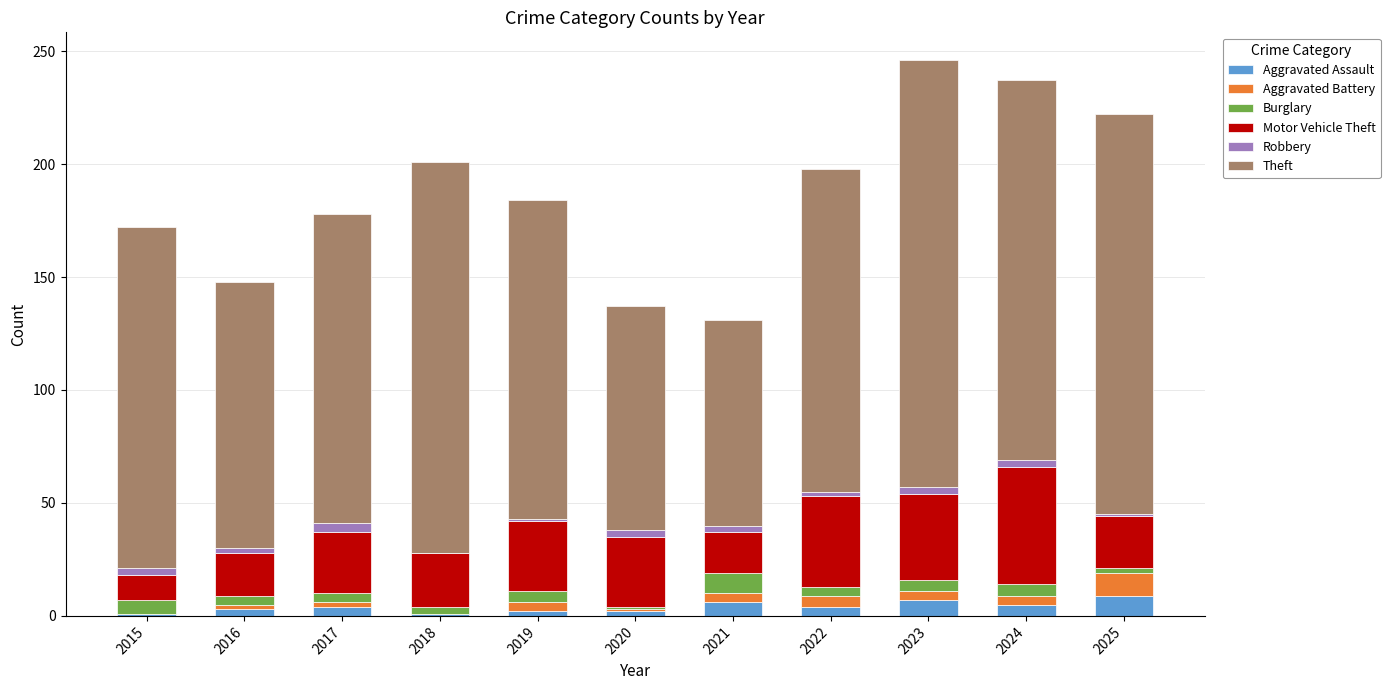

The value of Aggravated Assault at 2025 is 9. True or false?

True